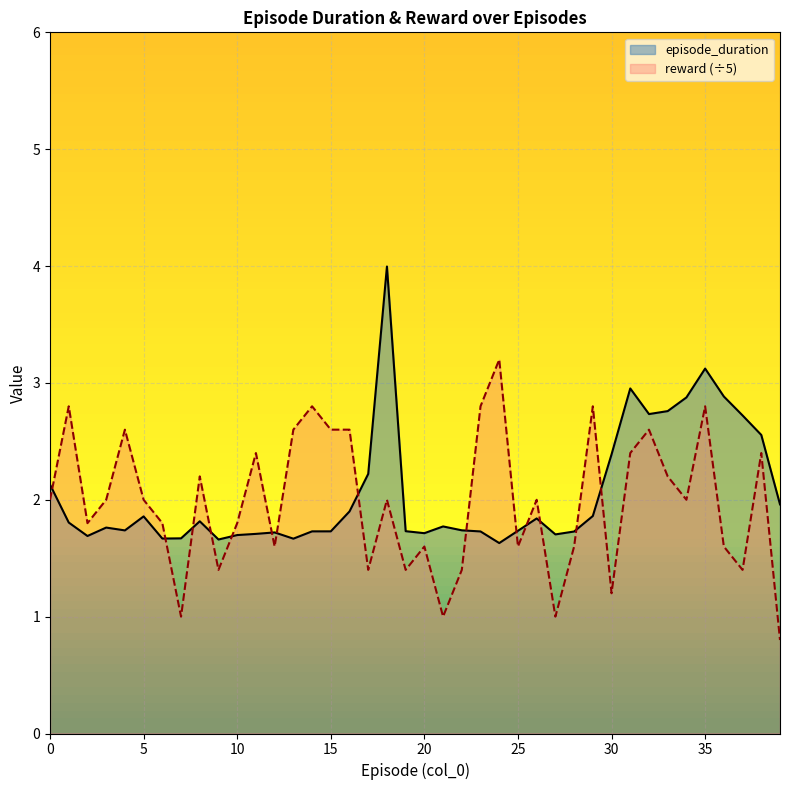

What are all the series names shown in the legend?

episode_duration, reward (÷5)